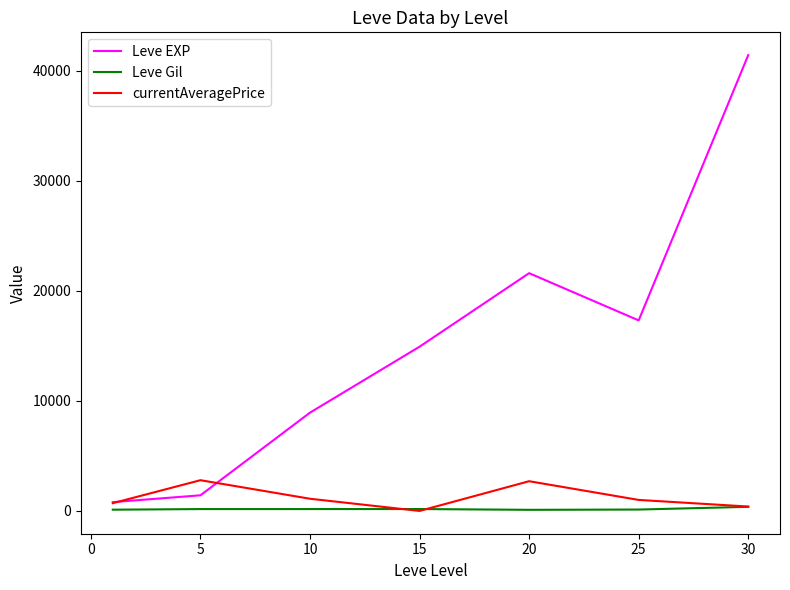

At how many categories does at least one series exceed 1390?

6